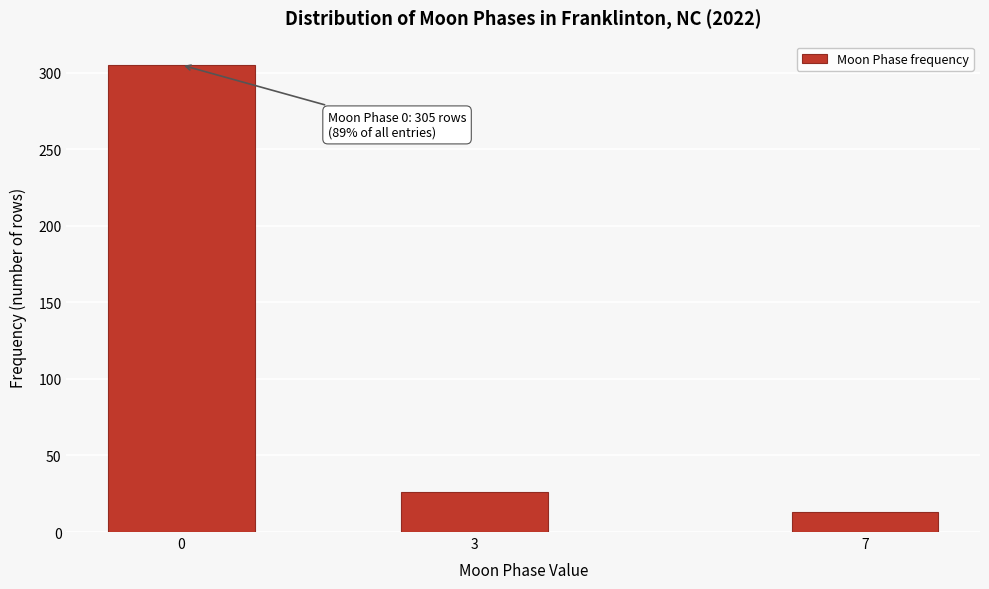

Reading right to left, transcribe all the data shown in this chart.

7=13	3=26	0=305